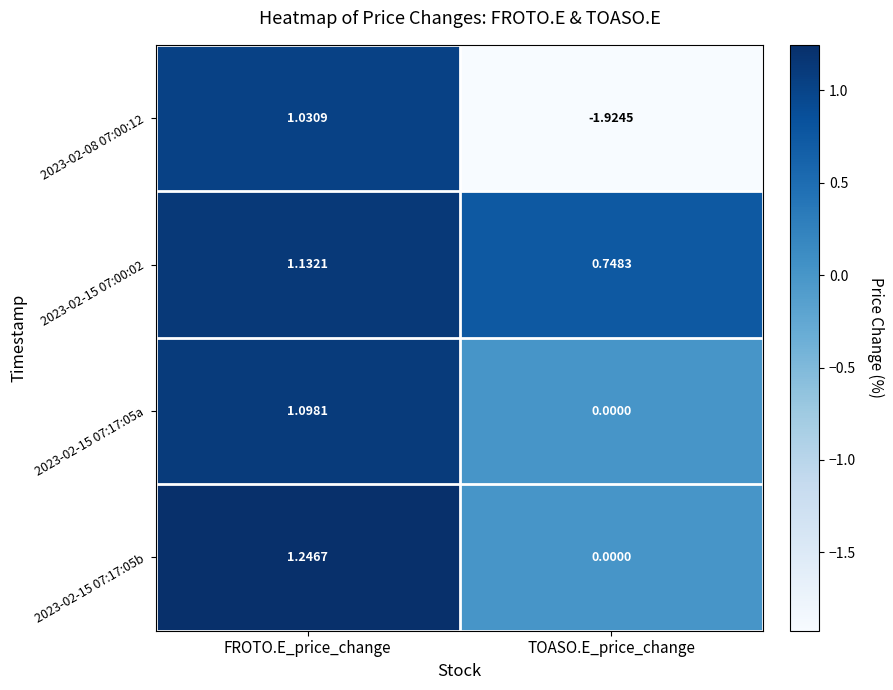

Which category has the lowest value across all series?

TOASO.E_price_change